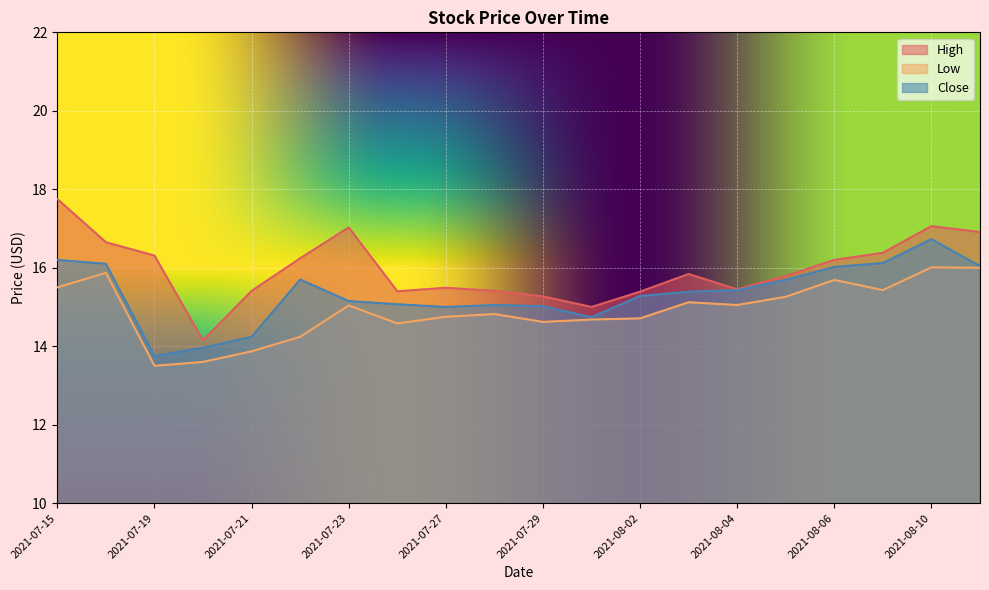

What is the sum of the Low values at 2021-08-02 and 2021-07-30?

29.4